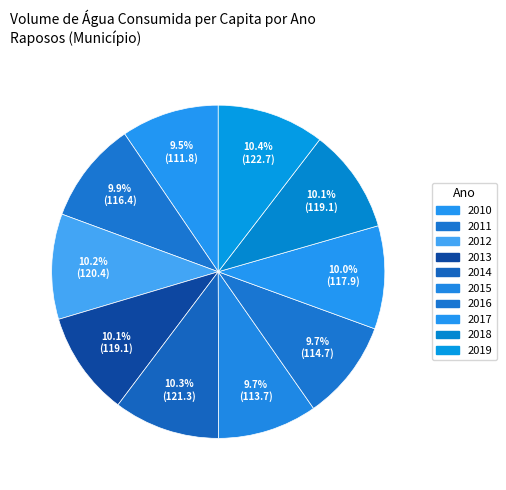

True or false: 2019 accounts for 5% of the total.

False